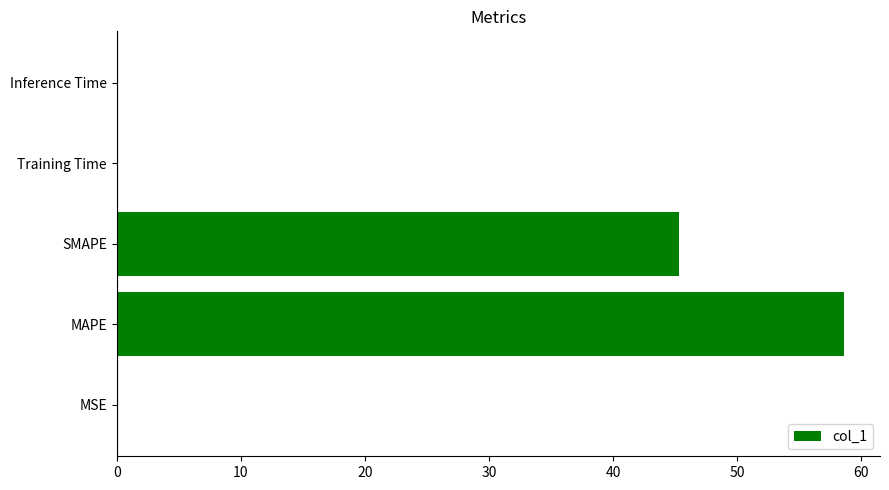

At which label is the value closest to 29?

SMAPE